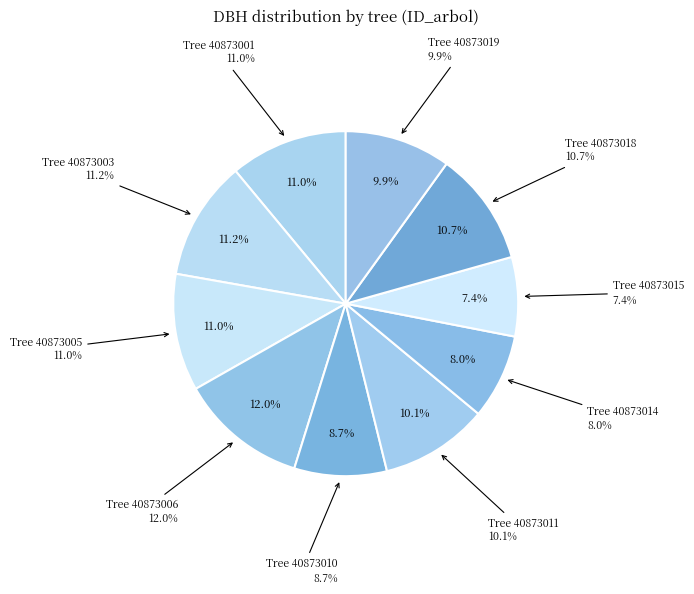

Count the number of slices in the pie.

10